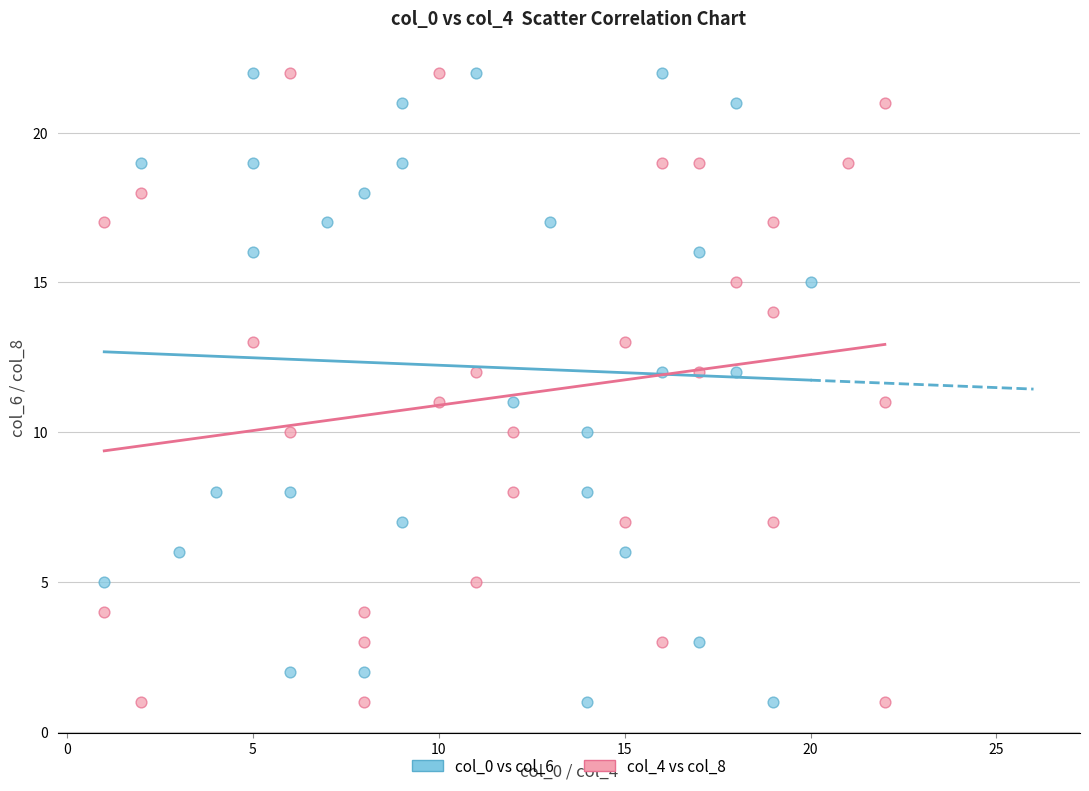

What are all the series names shown in the legend?

col_0 vs col_6, col_4 vs col_8